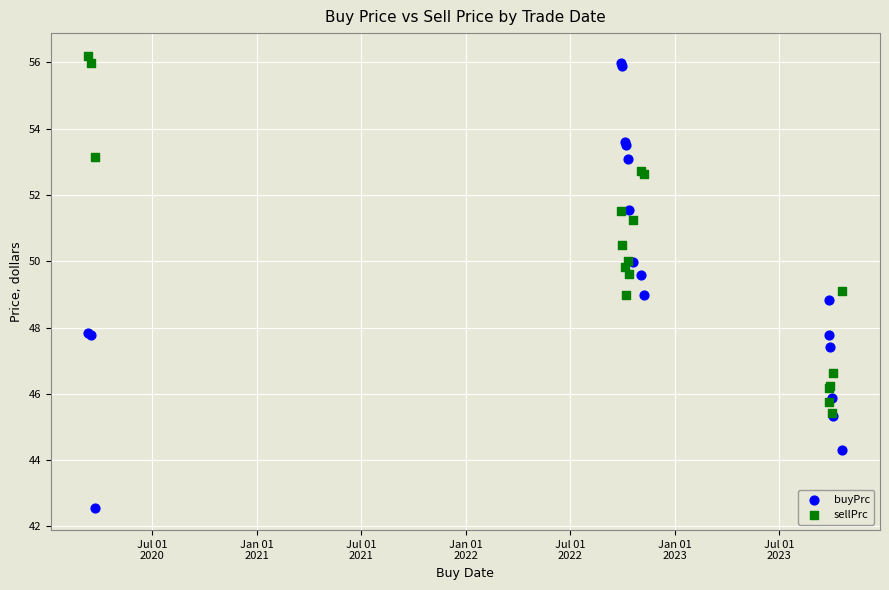

Which series has the largest Y range (max minus min)?

buyPrc